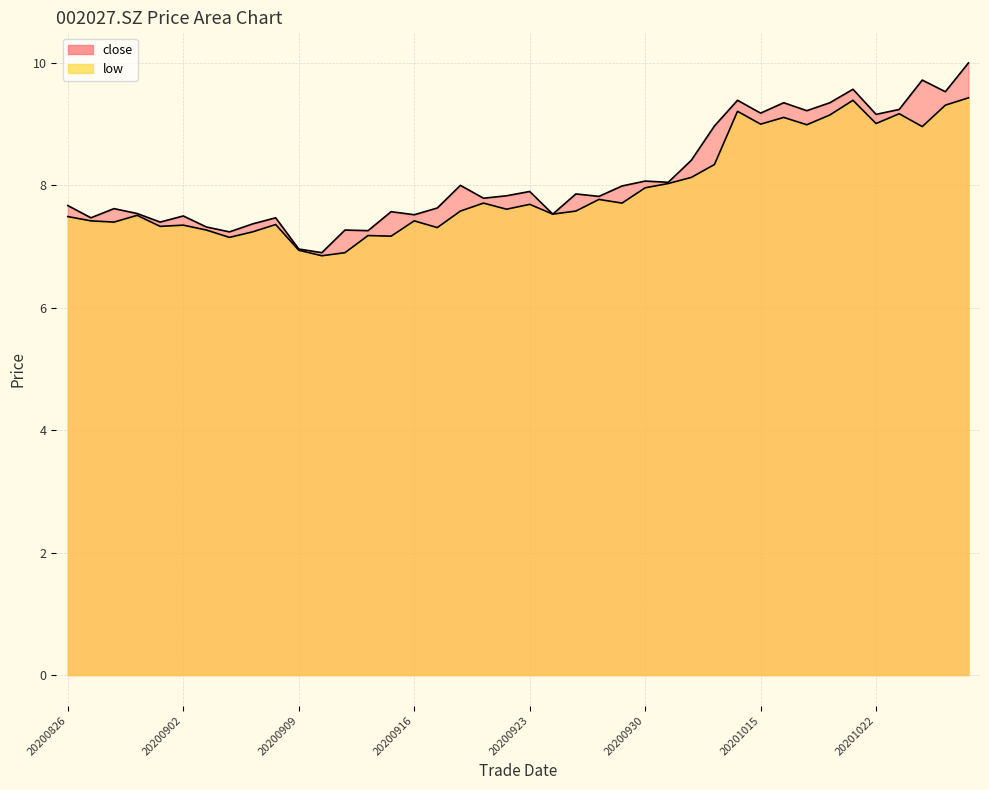

How many categories are shown in the chart?

40